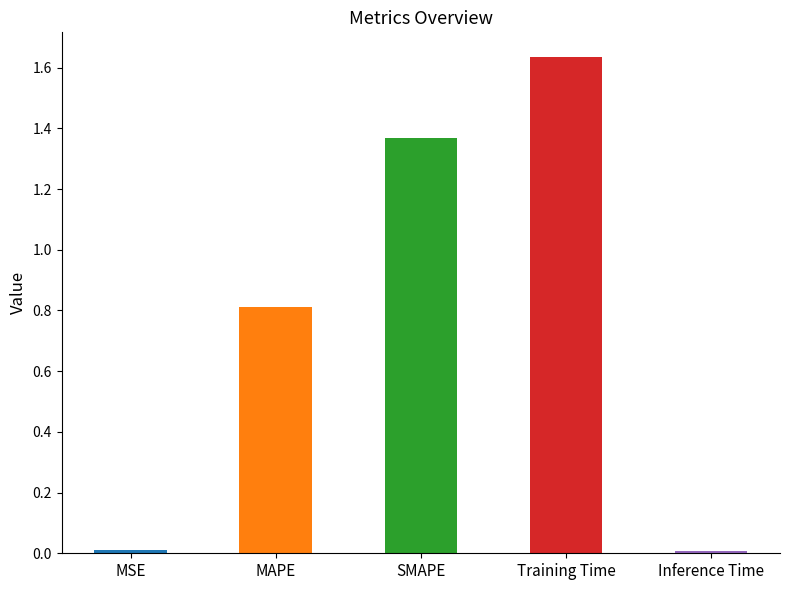

What is the difference between the values at Training Time and SMAPE?

0.3